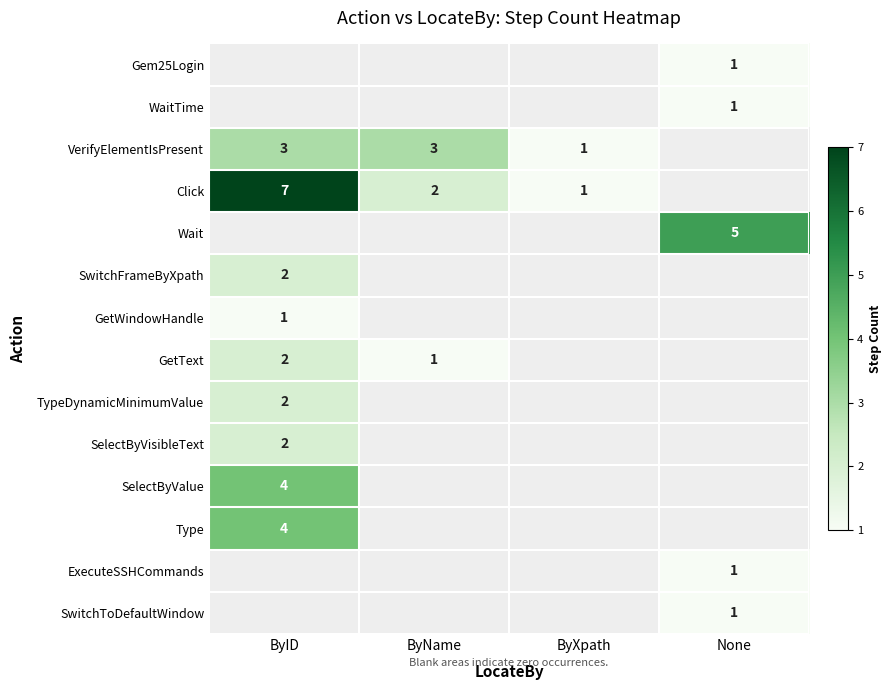

The value of WaitTime at None is 1. True or false?

True